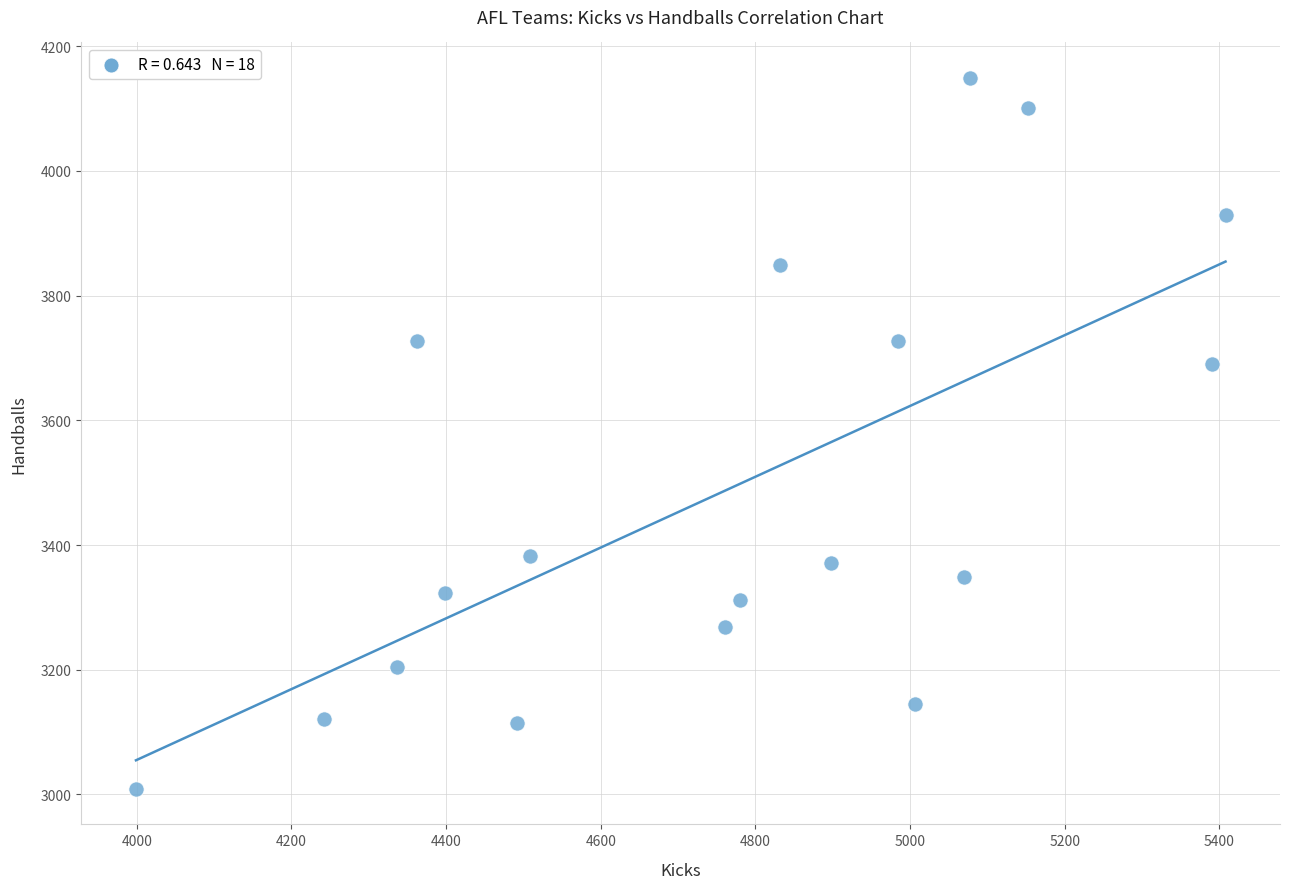

What is the range of Y values (max minus min)?

1140